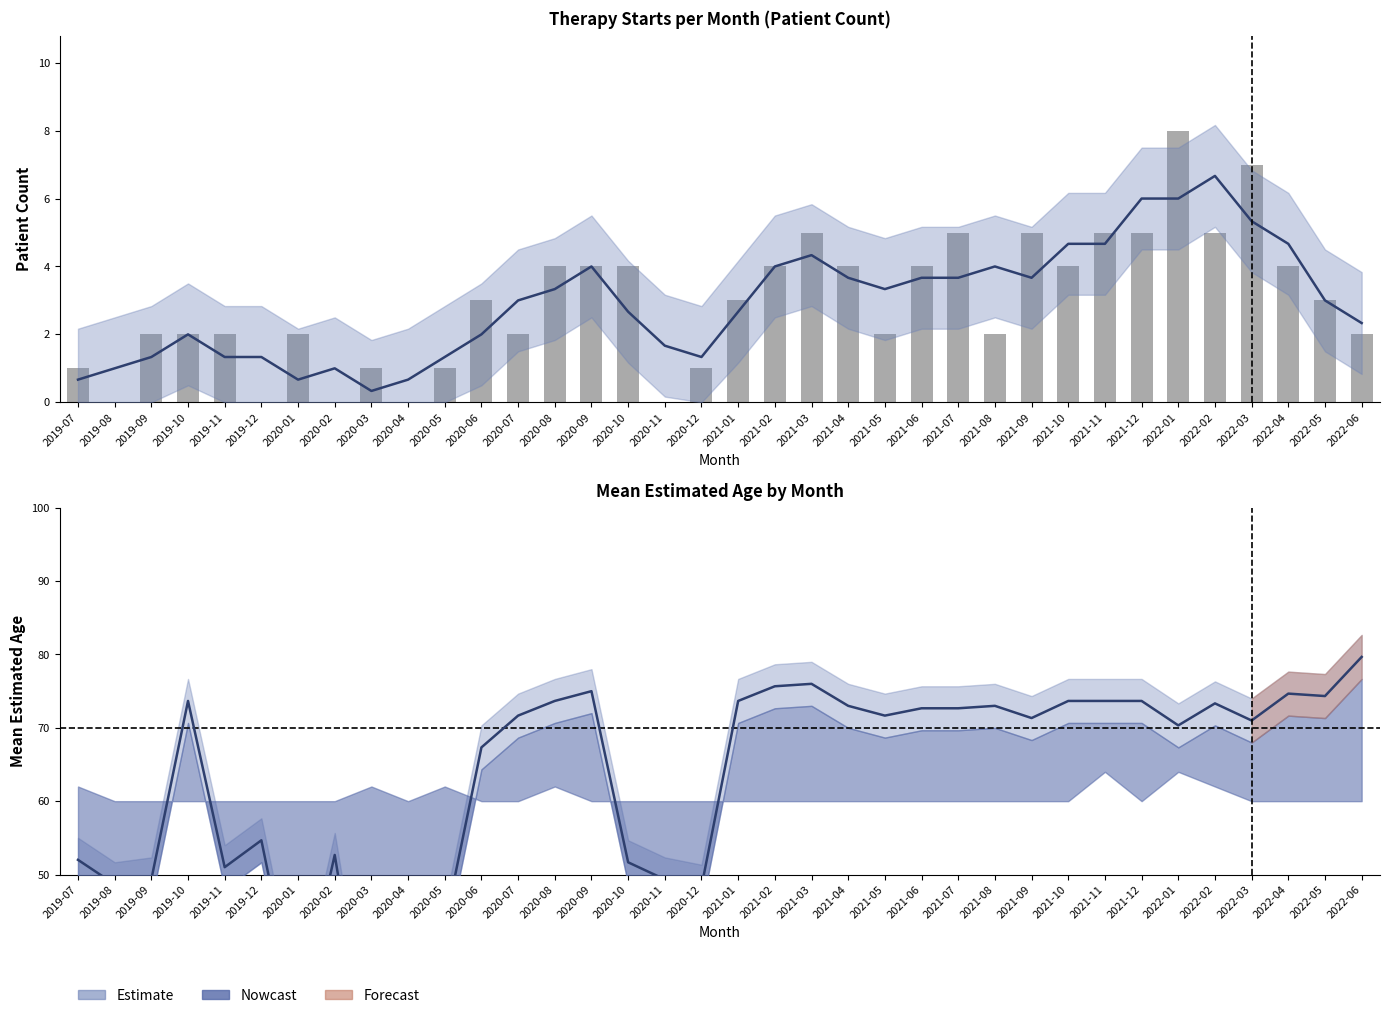

List the series in order of their peak value, lowest first.

Nowcast, patient_count